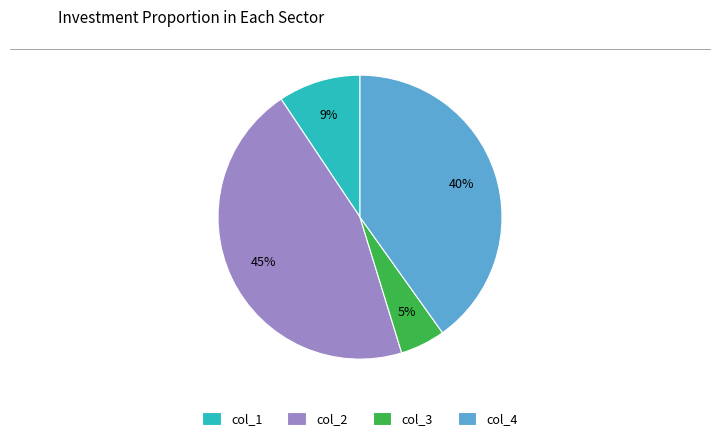

Is there a majority slice in this chart?

No